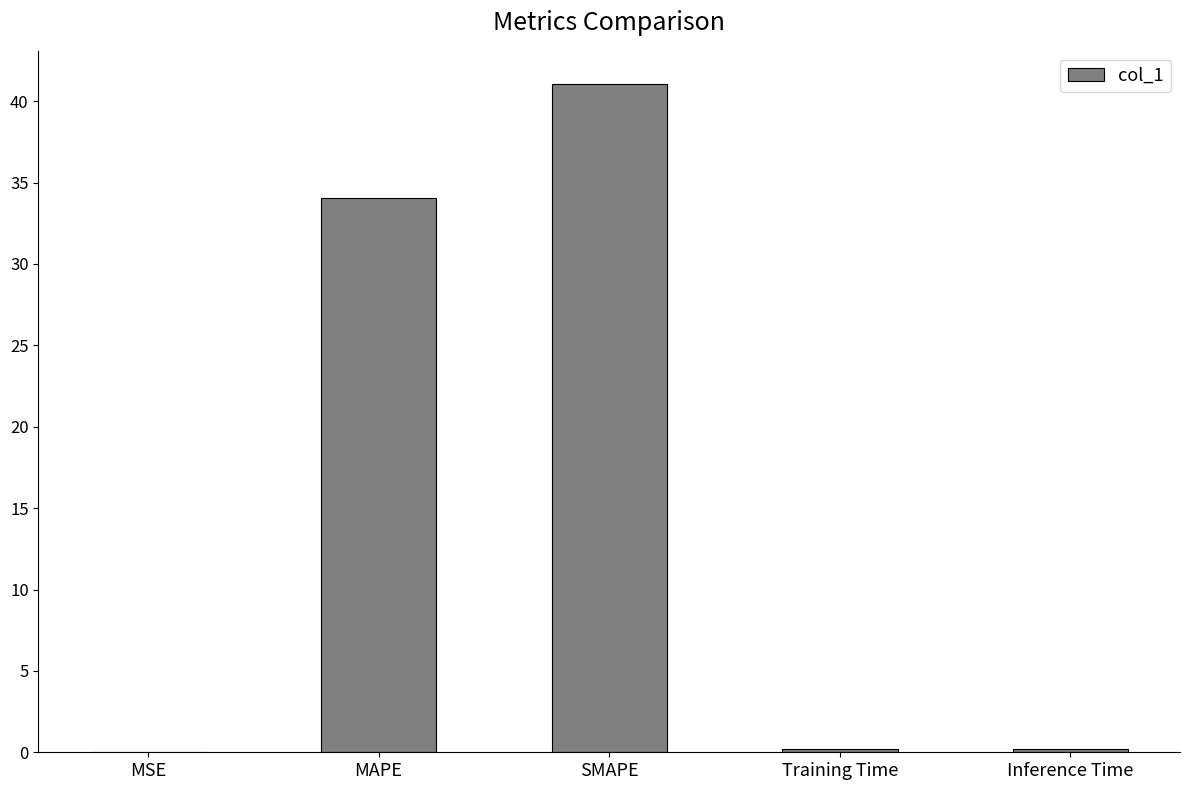

The value at MSE is 0.0. True or false?

True